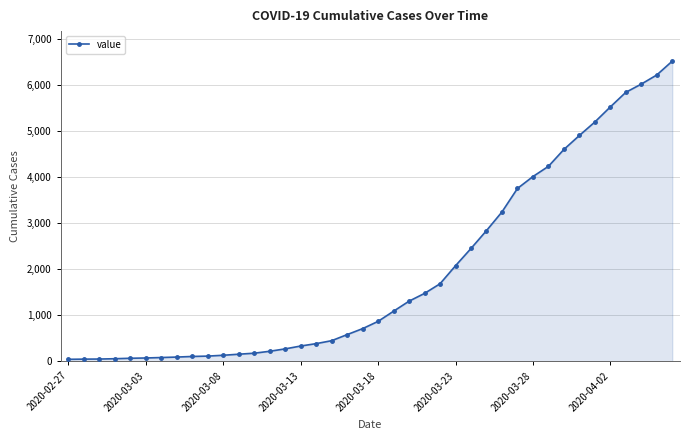

What is the maximum value shown in the chart?

6523